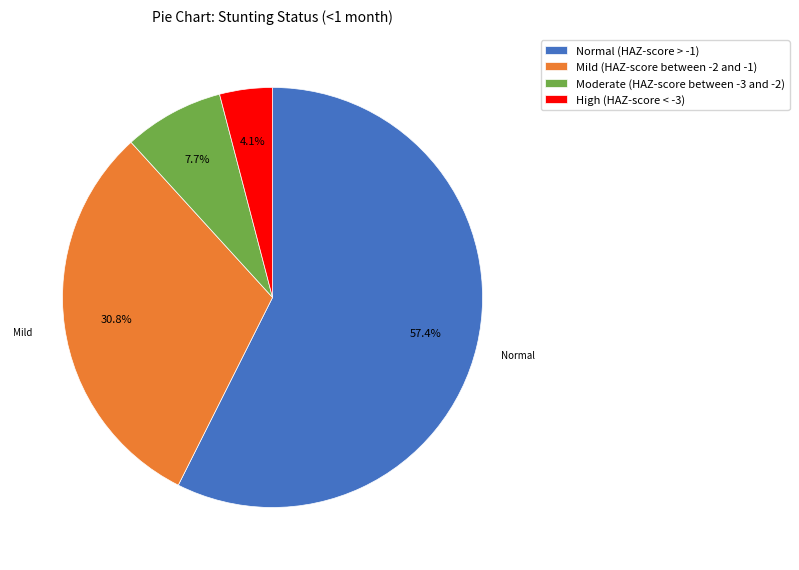

What is the total percentage of Normal (HAZ-score > -1) and Moderate (HAZ-score between -3 and -2)?

65.1%